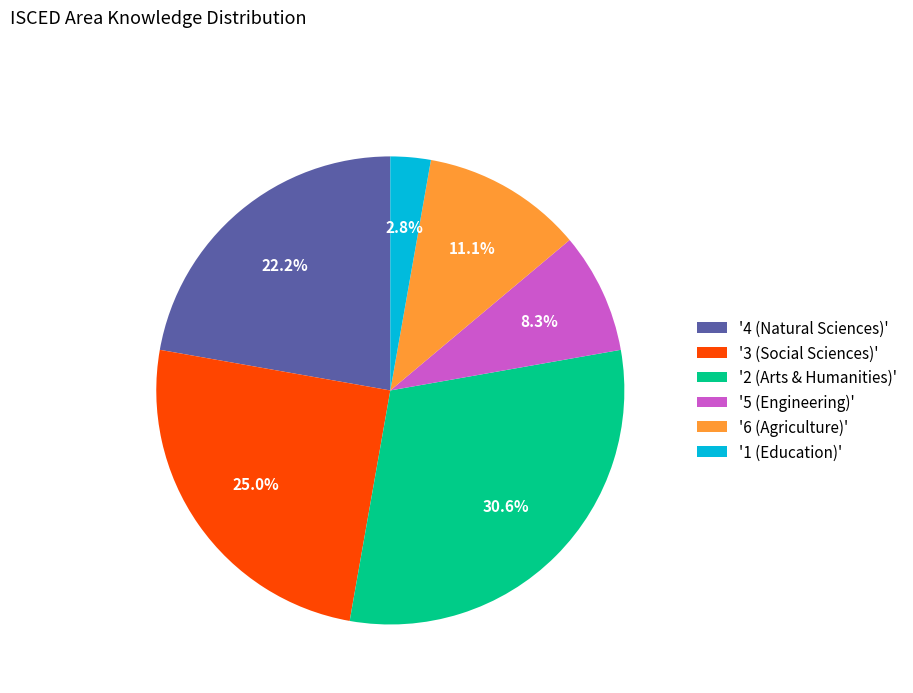

To the nearest percent, what is the average slice percentage?

17%